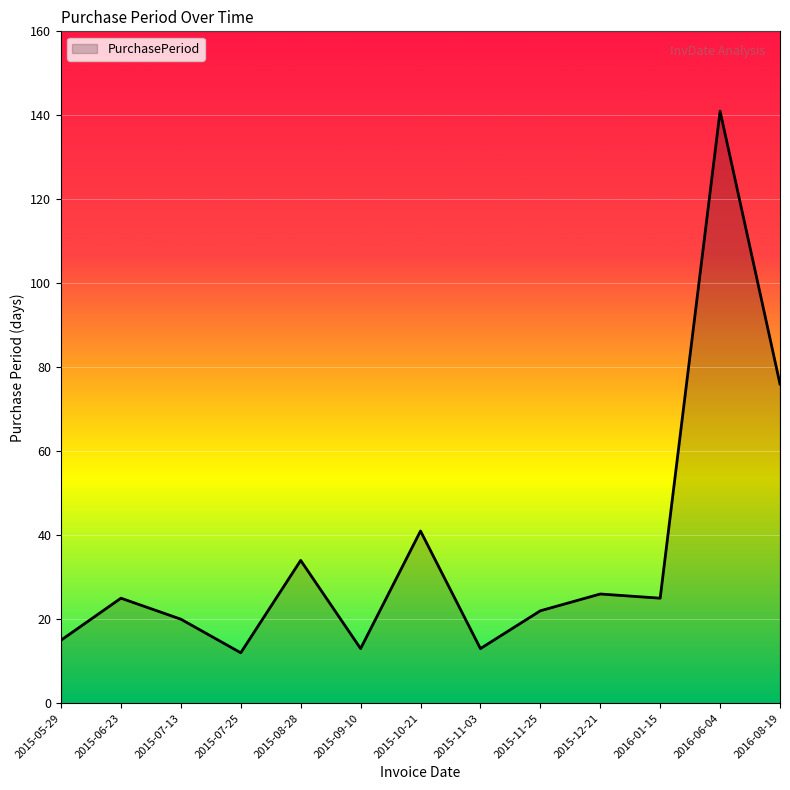

The value at 2015-12-21 is 26. True or false?

True